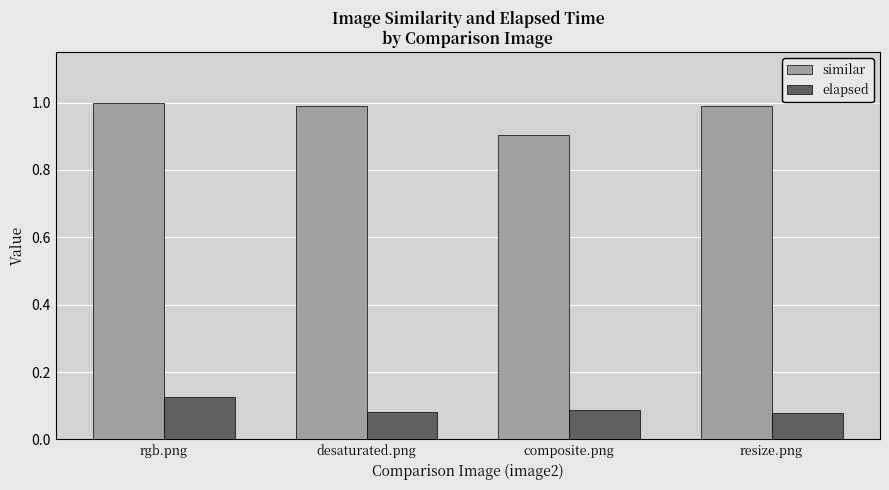

List the series in order of their overall mean, lowest first.

elapsed, similar